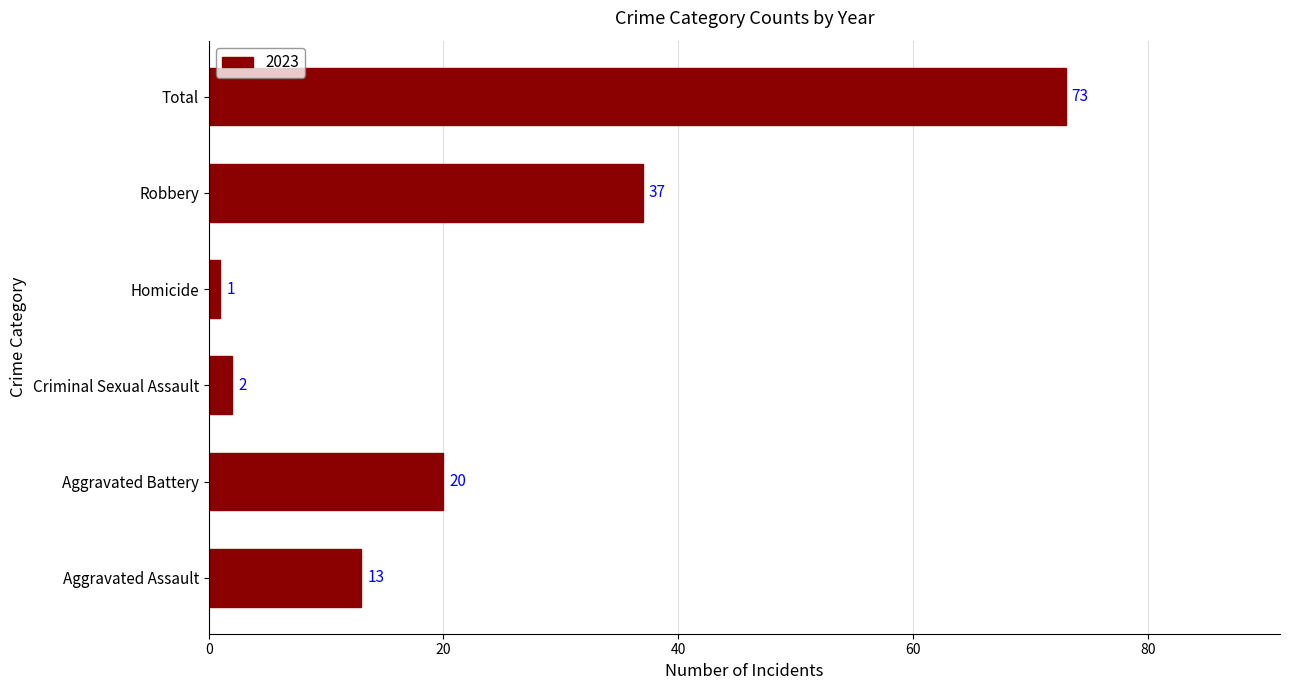

How many data points does each series have?

6